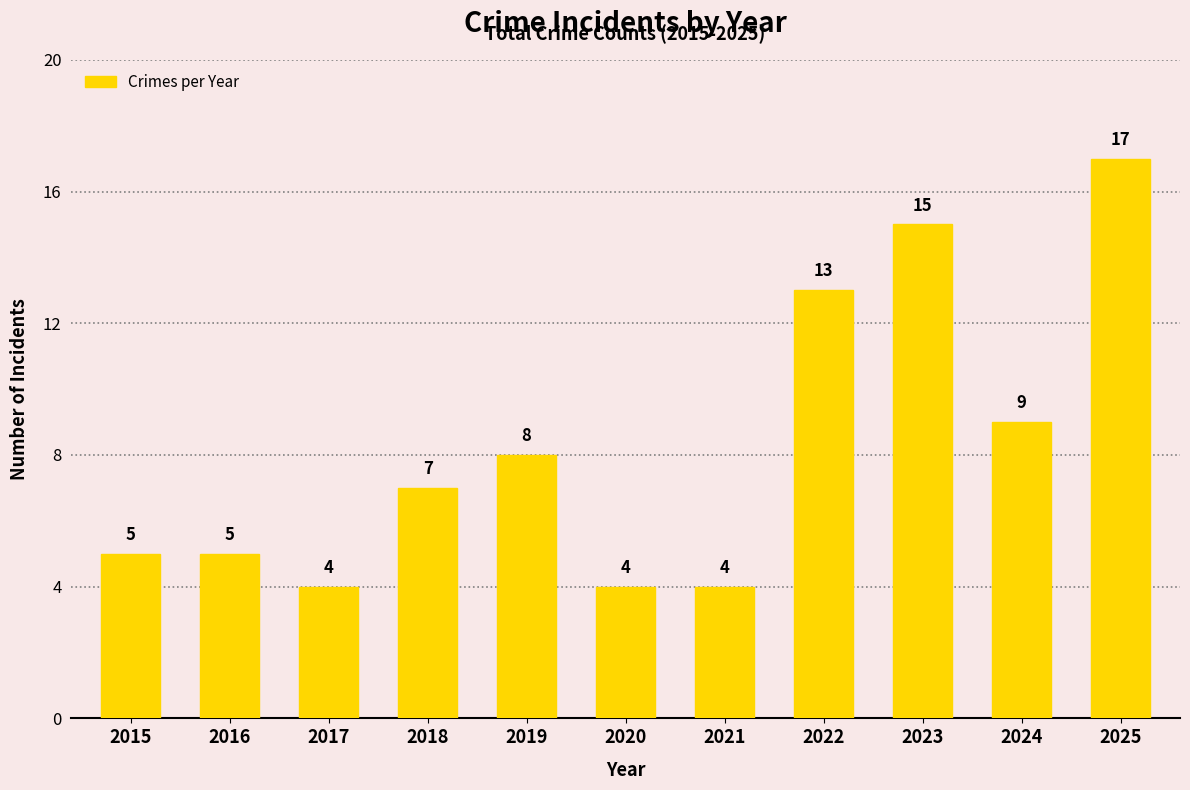

How many values are below 7?

5